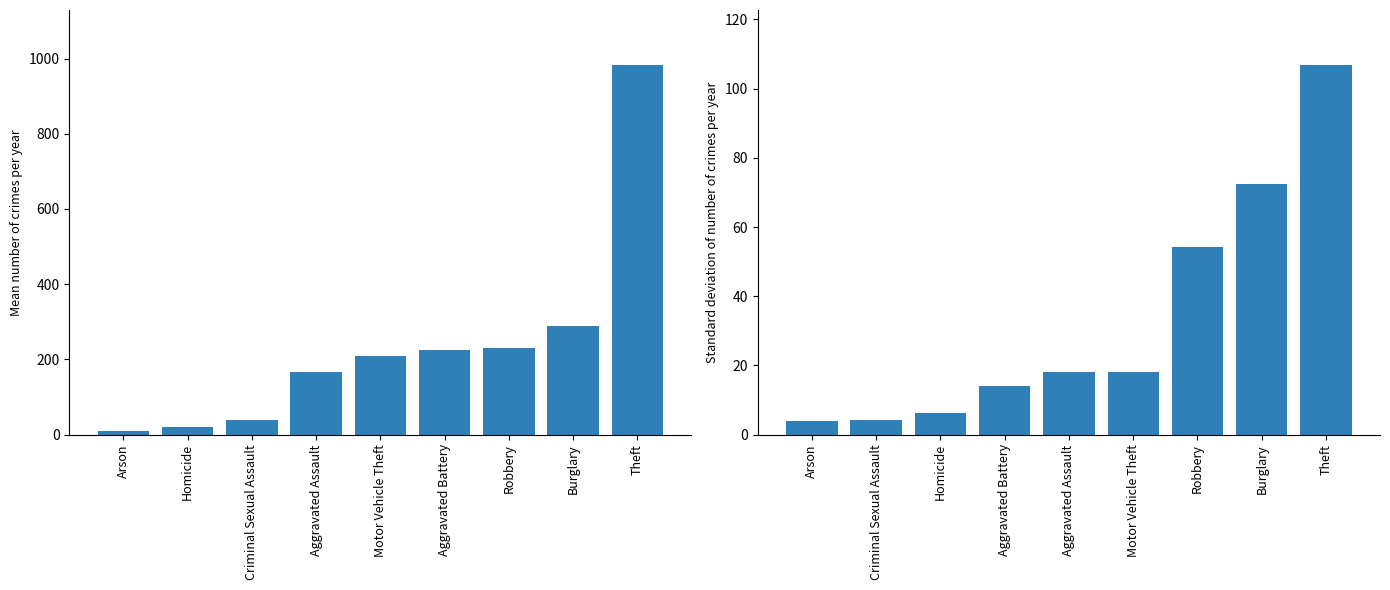

What is the value of the Mean crimes per year bar at the 7th from the left?

229.8